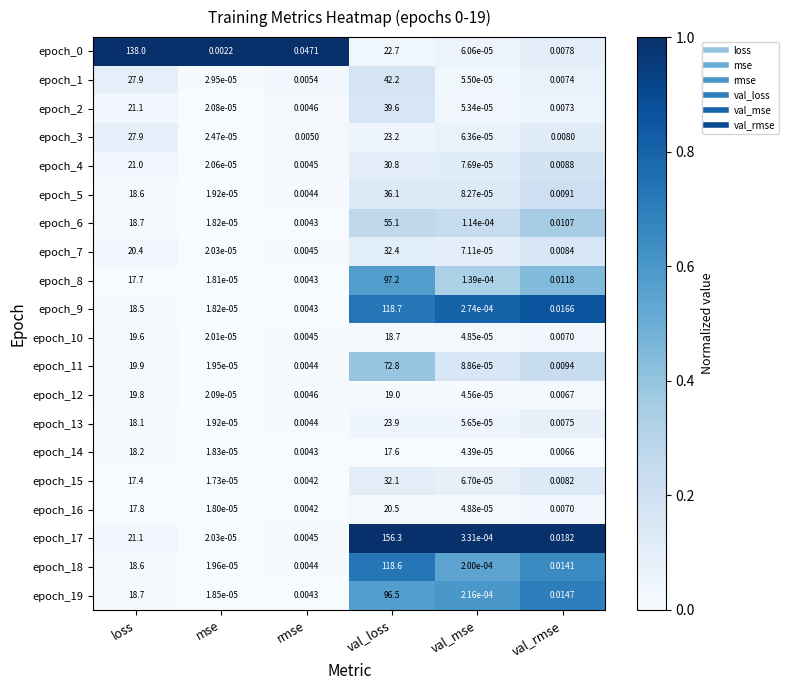

Which series has the largest range (max minus min)?

epoch_17